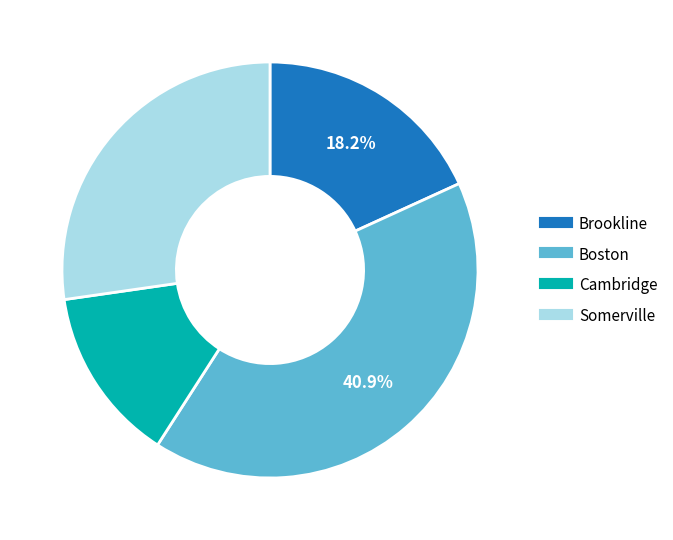

Which slice is the smallest?

Cambridge